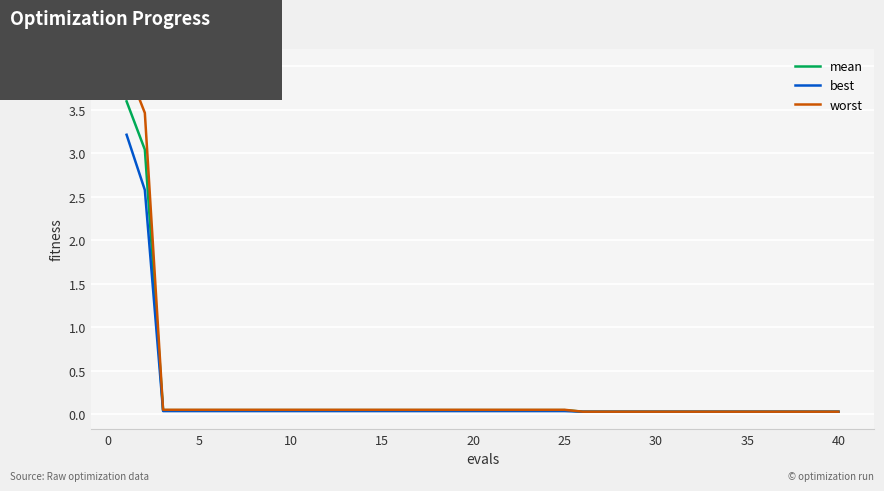

Which series has the widest spread of values?

worst